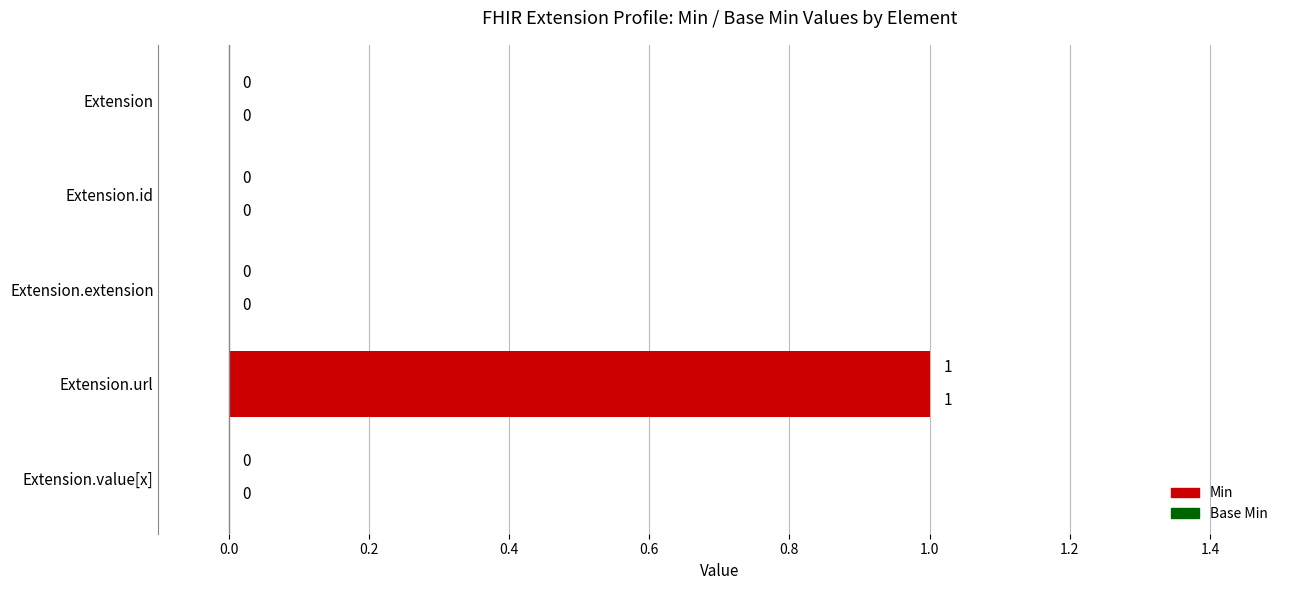

Count the Base Min values in the range 0 to 1.

5